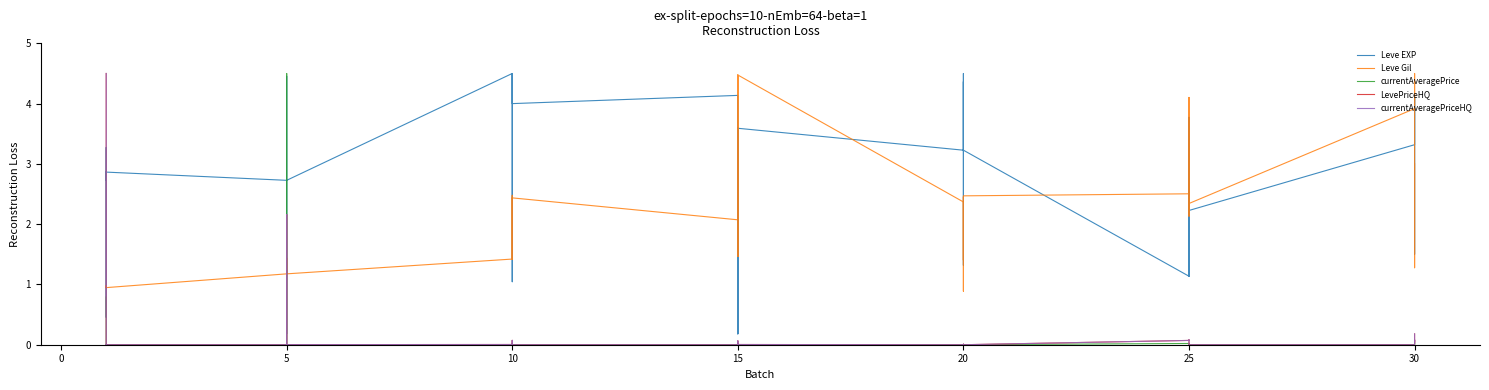

What is the label of the 34th point from the left?

25